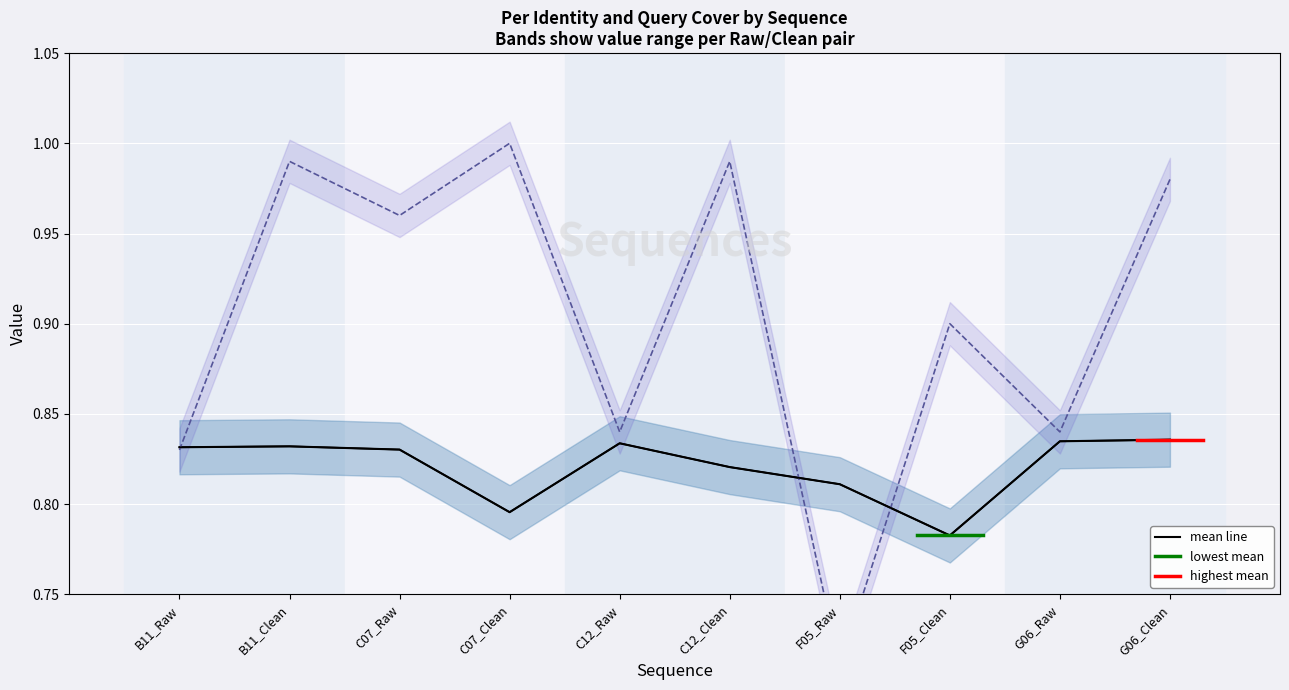

At which label is Per Identity closest to 0?

F05_Clean